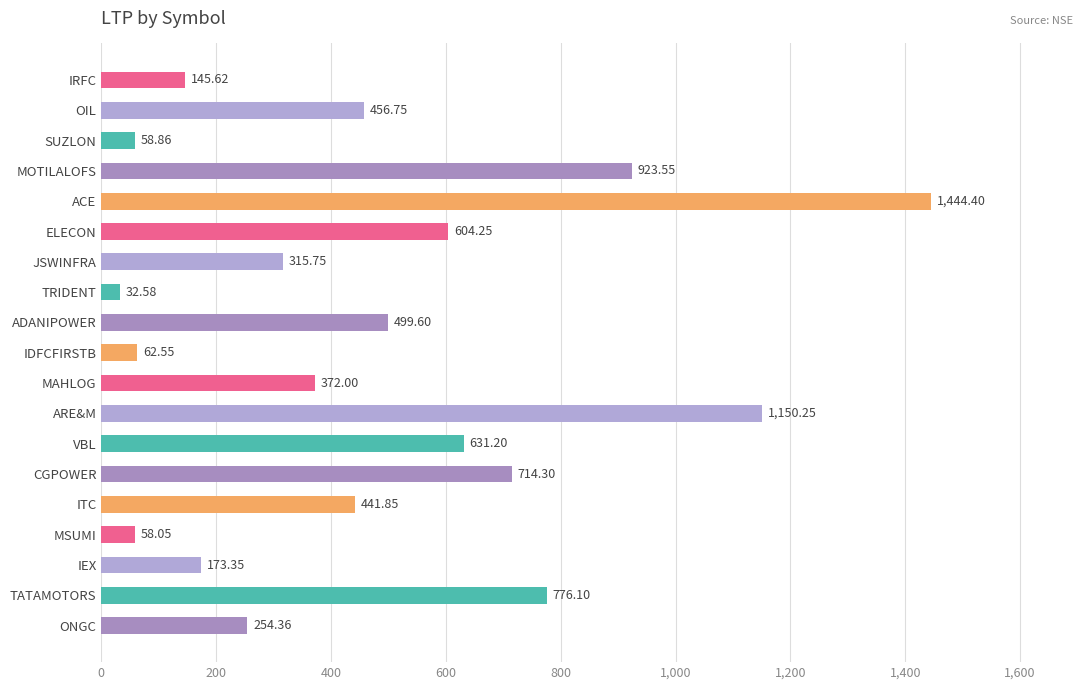

Which category has the lowest value across all series?

TRIDENT